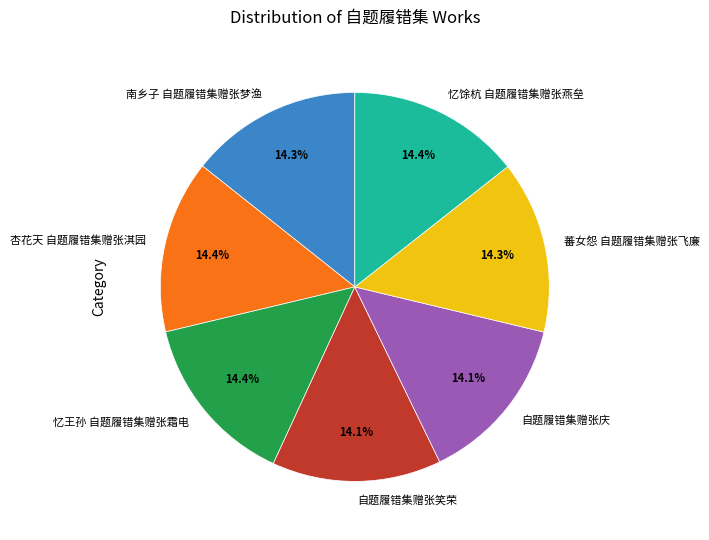

Is the sum of 杏花天 自题履错集赠张淇园 and 自题履错集赠张庆 greater than half?

No